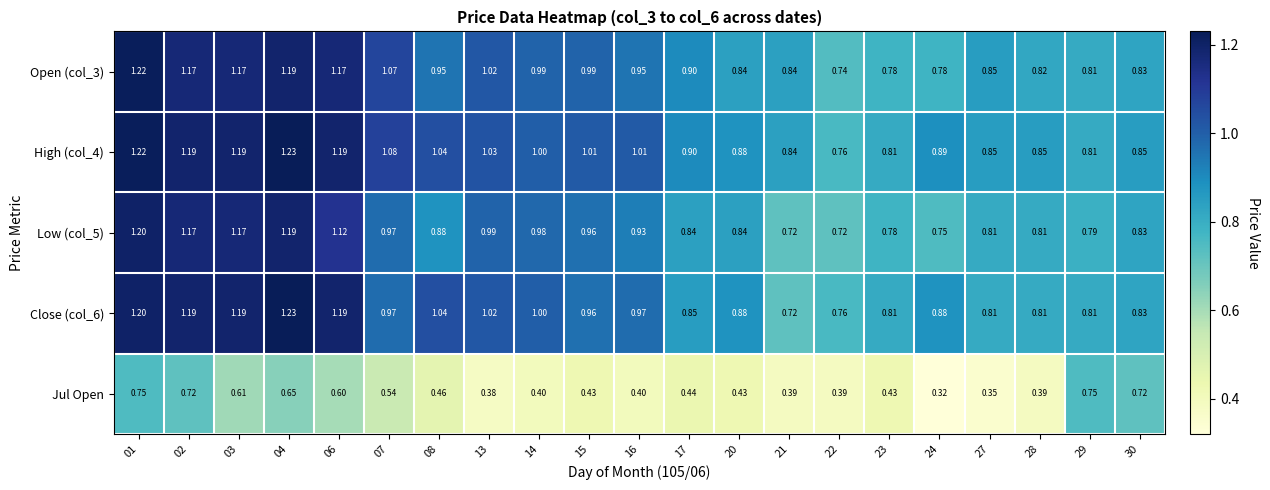

Which series changed the most between 23 and 29?

Jul Open